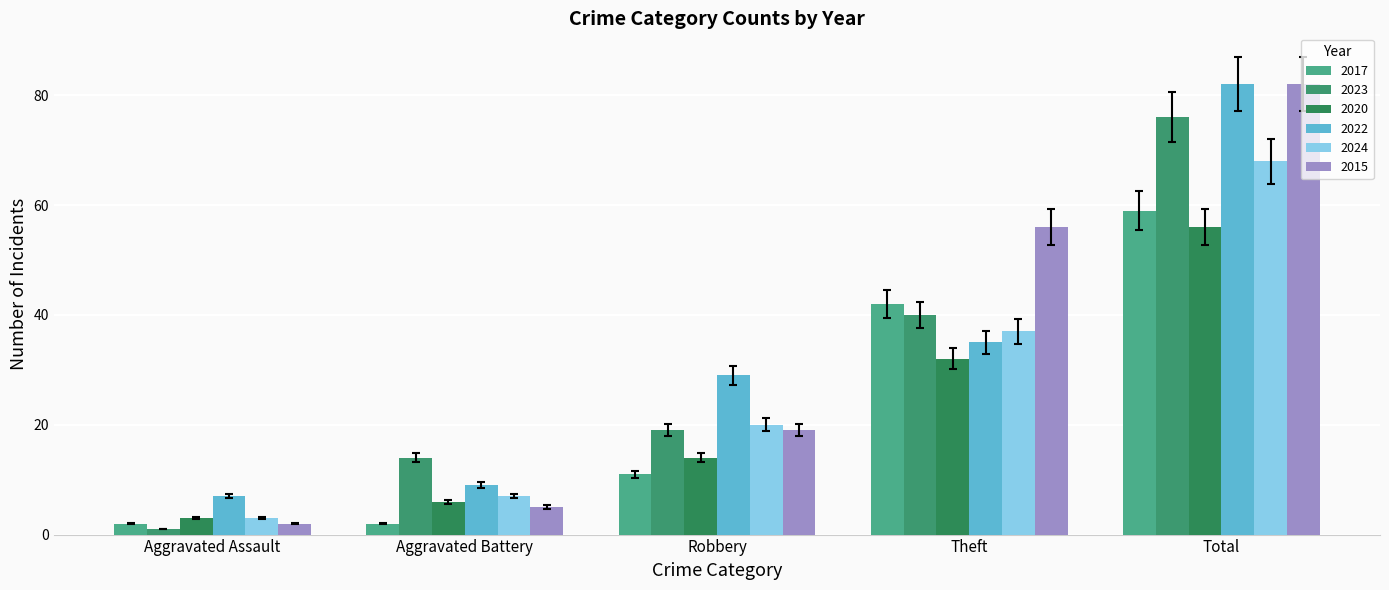

Rank the series at Total from highest to lowest value.

2022, 2015, 2023, 2024, 2017, 2020